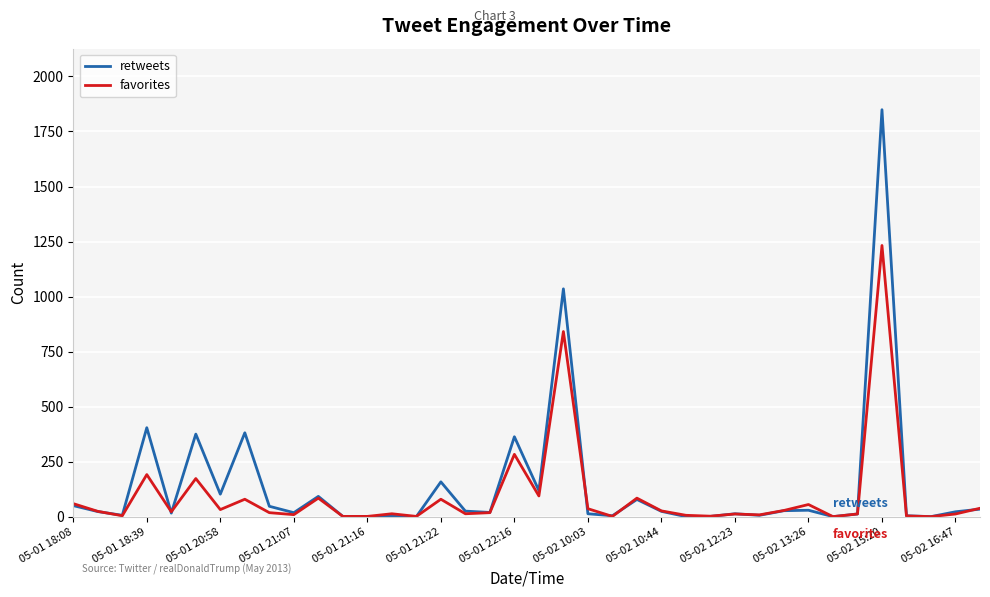

At which label is retweets closest to 924?

20